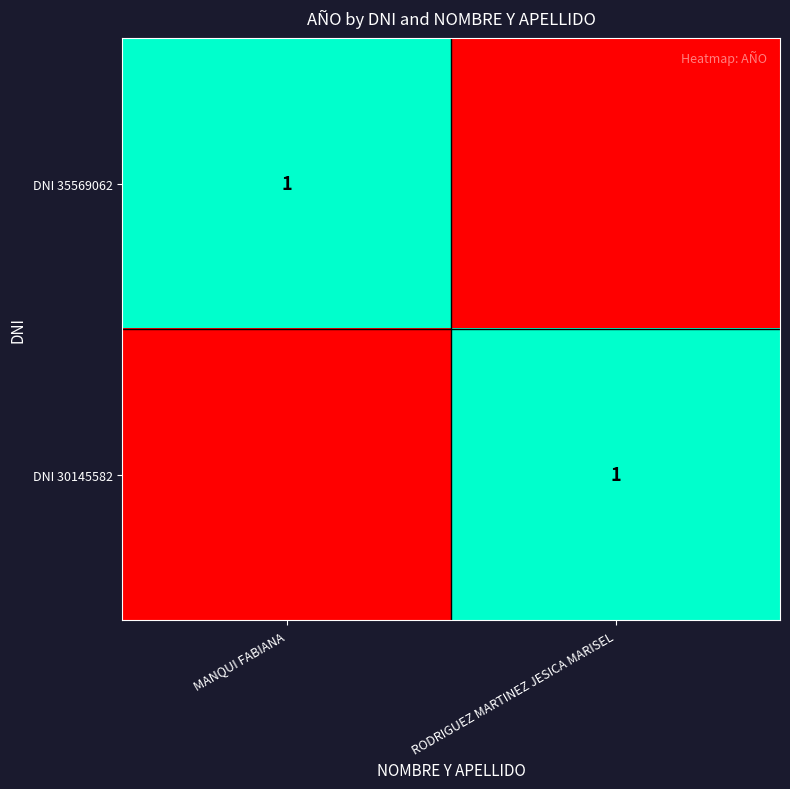

Is it true that DNI 35569062 equals 1 at MANQUI FABIANA?

True